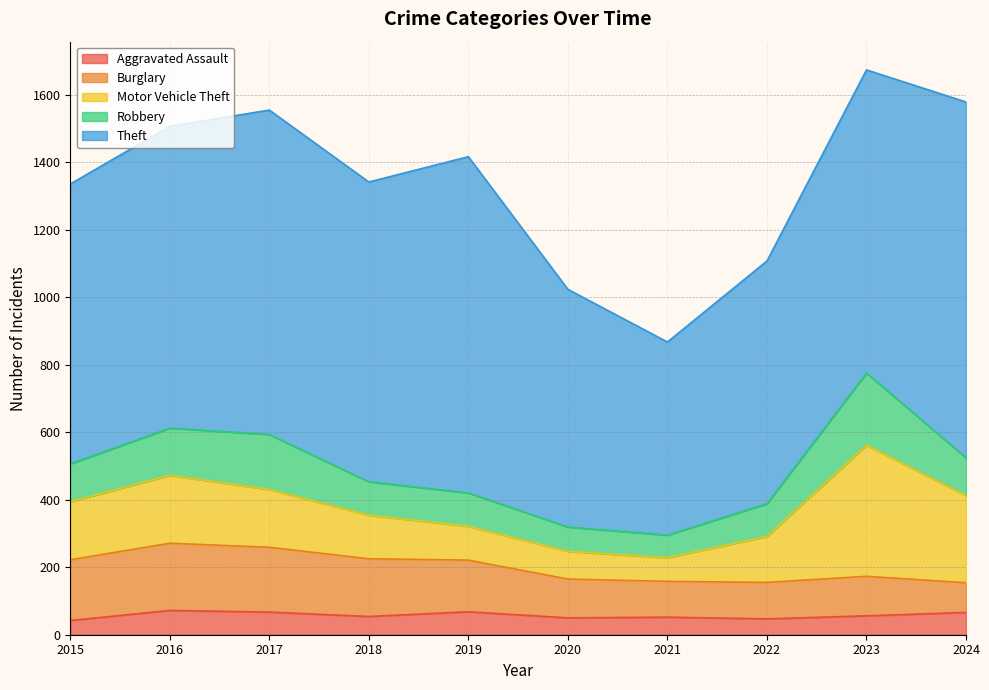

At which category does the chart reach its minimum across all series?

2015